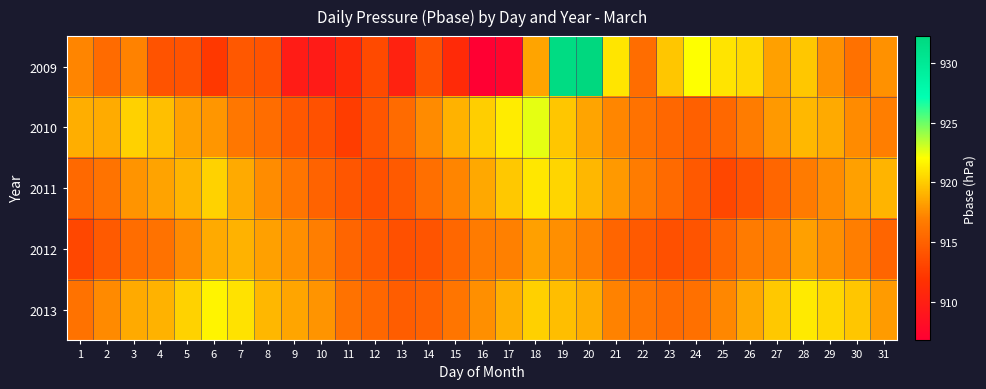

Reading left to right, list all the values displayed in this chart.

2009: 1=917.2	2=915.6	3=917.1	4=914.0	5=914.0	6=912.2	7=914.4	8=914.0	9=909.7	10=909.6	11=911.1	12=913.4	13=910.2	14=913.9	15=911.0	16=906.8	17=907.5	18=918.5	19=931.8	20=932.3	21=921.0	22=915.8	23=919.8	24=922.1	25=921.0	26=920.5	27=918.3	28=919.8	29=917.7	30=916.1	31=917.7
2010: 1=918.8	2=918.7	3=920.2	4=919.5	5=918.3	6=917.9	7=916.4	8=915.8	9=914.3	10=913.9	11=912.5	12=914.2	13=915.7	14=917.4	15=919.0	16=920.1	17=921.3	18=922.5	19=919.8	20=918.4	21=917.2	22=916.1	23=915.3	24=914.9	25=915.4	26=916.8	27=918.0	28=919.2	29=918.7	30=917.4	31=916.9
2011: 1=915.5	2=916.2	3=917.8	4=918.4	5=919.1	6=920.3	7=918.7	8=917.5	9=916.3	10=915.1	11=914.2	12=913.8	13=914.5	14=915.9	15=917.2	16=918.6	17=919.9	18=921.1	19=920.4	20=919.2	21=918.0	22=916.8	23=915.6	24=914.4	25=913.2	26=914.0	27=915.3	28=916.7	29=917.5	30=918.3	31=919.1
2012: 1=913.2	2=914.5	3=915.8	4=916.1	5=917.4	6=918.7	7=919.0	8=918.3	9=917.6	10=916.9	11=915.2	12=914.5	13=913.8	14=914.1	15=915.4	16=916.7	17=917.0	18=918.3	19=917.6	20=916.9	21=915.2	22=914.5	23=913.8	24=914.1	25=915.4	26=916.7	27=917.0	28=918.3	29=917.6	30=916.9	31=915.2
2013: 1=916.1	2=917.4	3=918.7	4=919.0	5=920.3	6=921.6	7=920.9	8=919.2	9=918.5	10=917.8	11=916.1	12=915.4	13=914.7	14=915.0	15=916.3	16=917.6	17=918.9	18=920.2	19=919.5	20=918.8	21=917.1	22=916.4	23=915.7	24=916.0	25=917.3	26=918.6	27=919.9	28=921.2	29=920.5	30=919.8	31=918.1